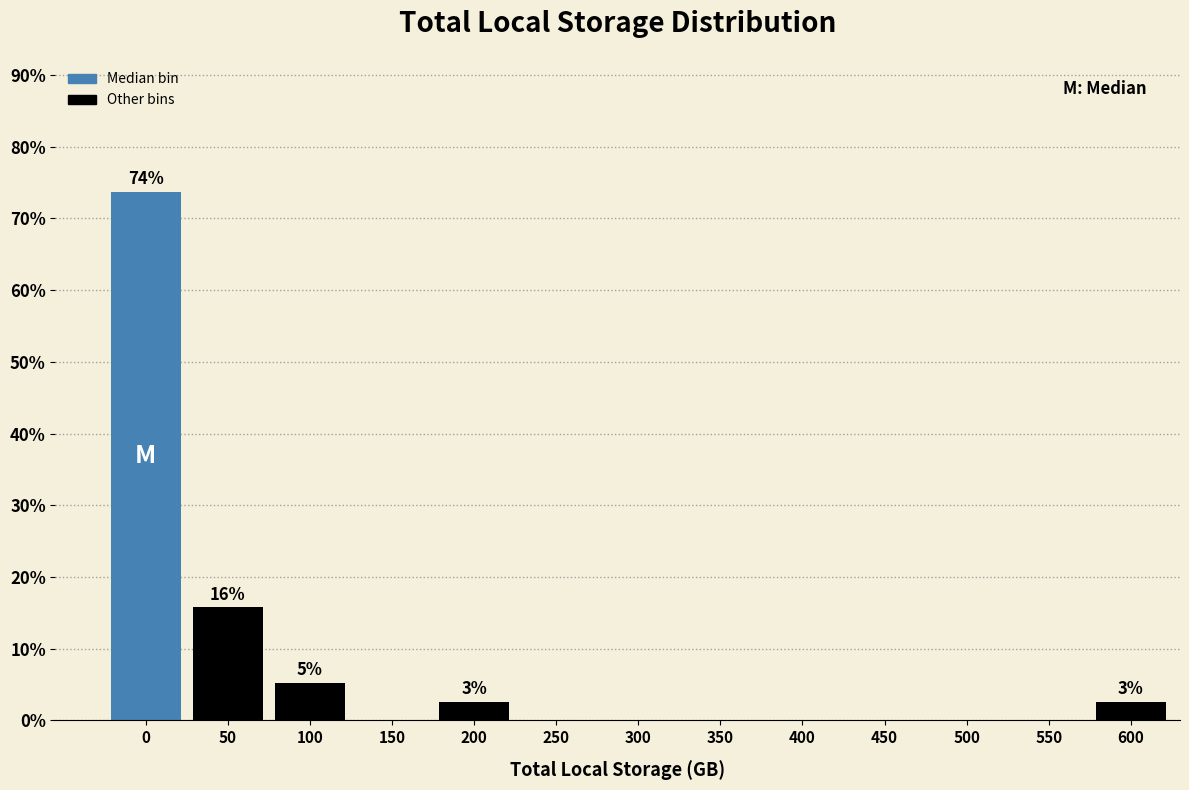

Reading right to left, list all the values displayed in this chart.

600=2.6	550=0.0	500=0.0	450=0.0	400=0.0	350=0.0	300=0.0	250=0.0	200=2.6	150=0.0	100=5.3	50=15.8	0=73.7